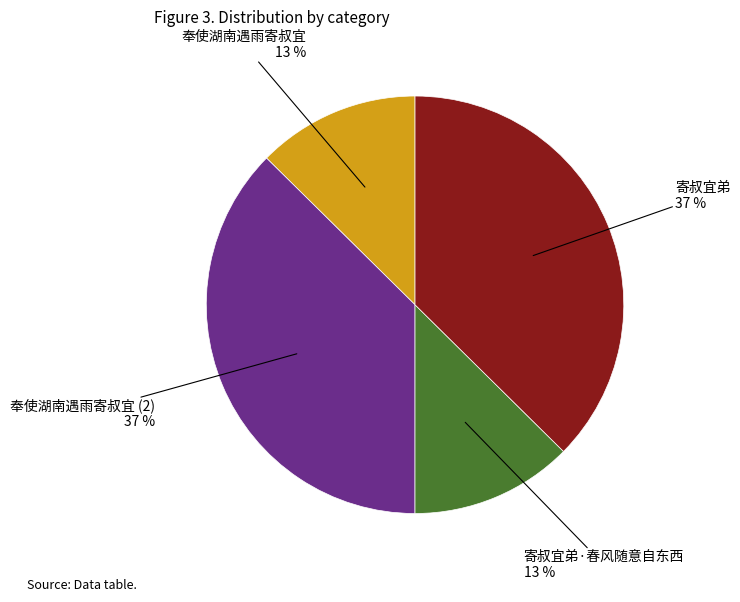

To the nearest percent, what is the average slice percentage?

25%